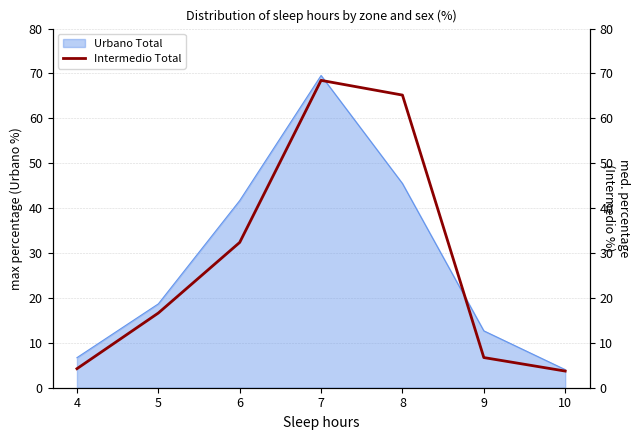

List the labels in order of value, smallest first.

10, 4, 9, 5, 6, 8, 7